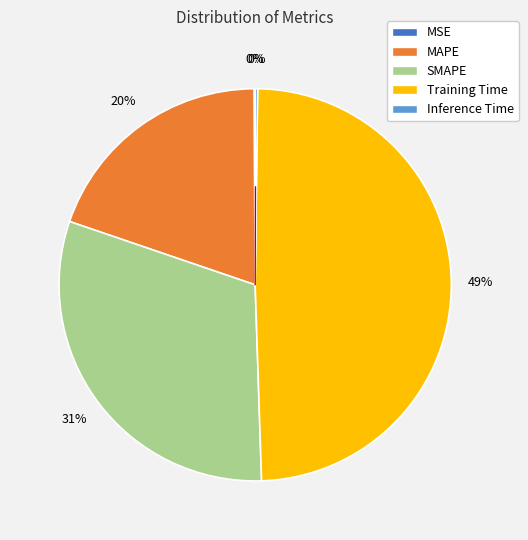

Is Training Time the majority of the pie?

No